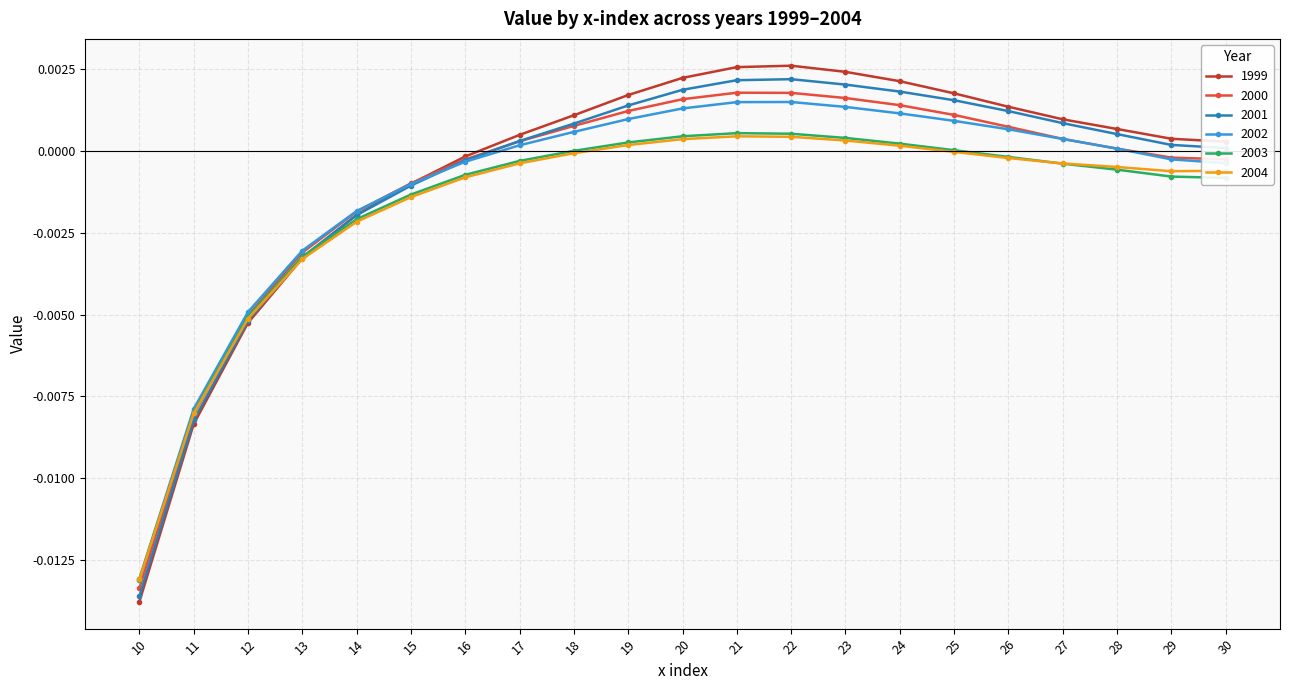

At how many categories does at least one series exceed 0?

14